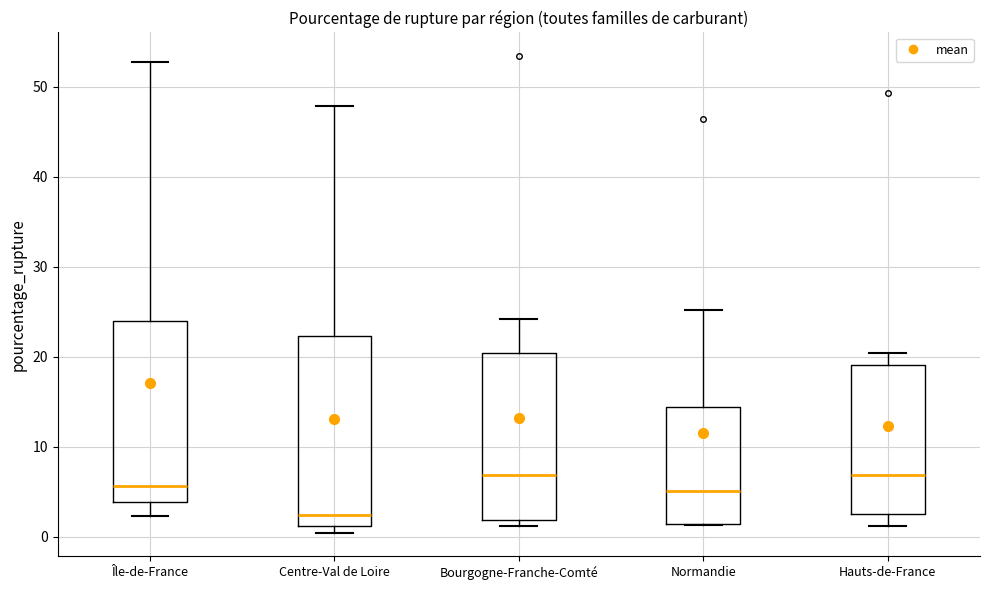

Where does the upper whisker of the box for Bourgogne-Franche-Comté end on the y-axis? The values are not printed on the chart, so give them approximately, as read against the axis.

24